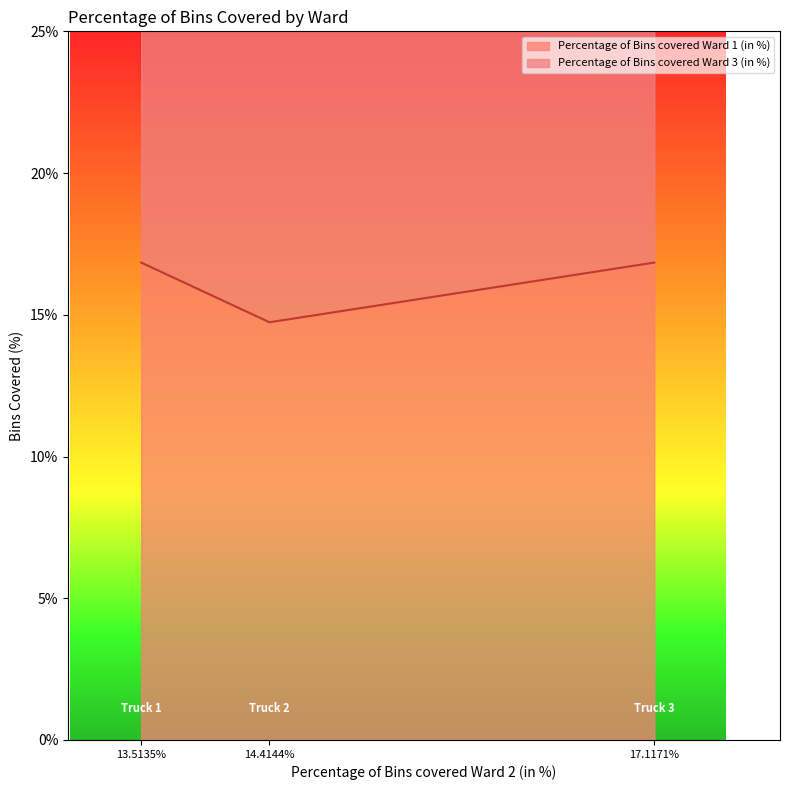

Does the chart display data point markers on the line(s)?

No